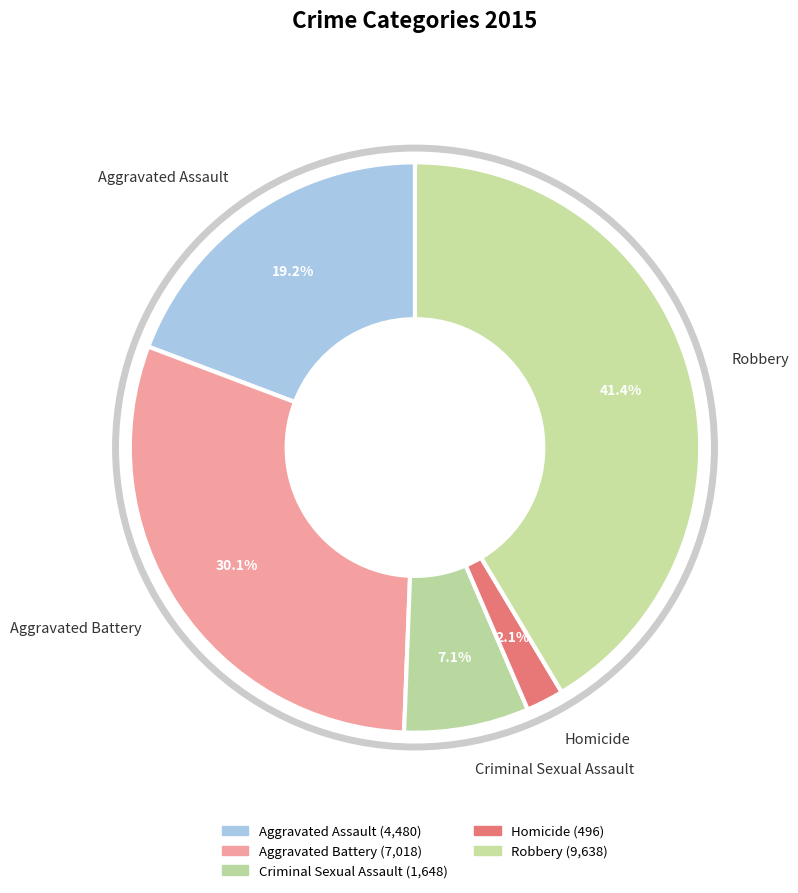

How many segments does this pie chart have?

5